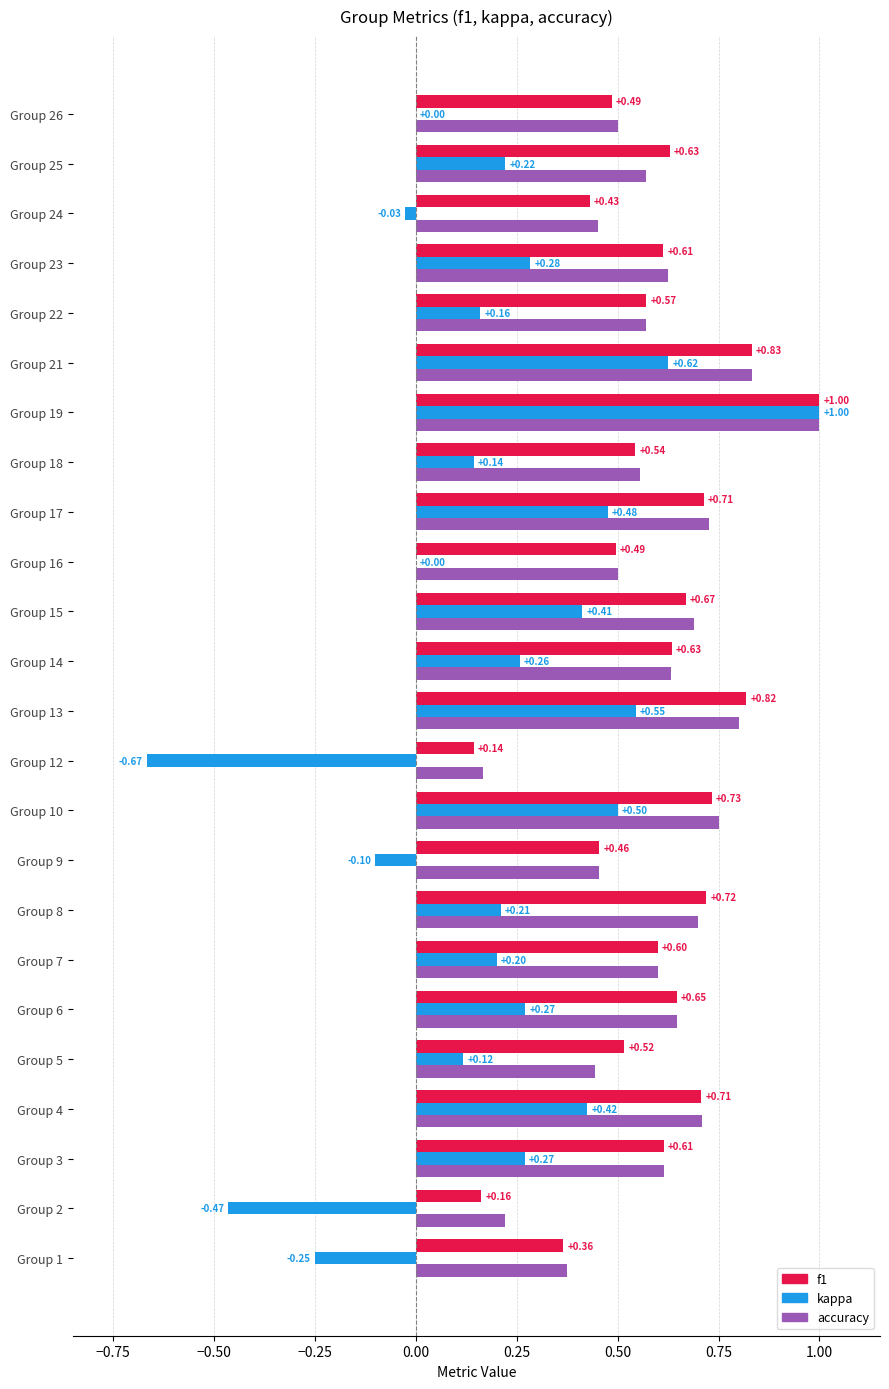

What are all the series names shown in the legend?

f1, kappa, accuracy